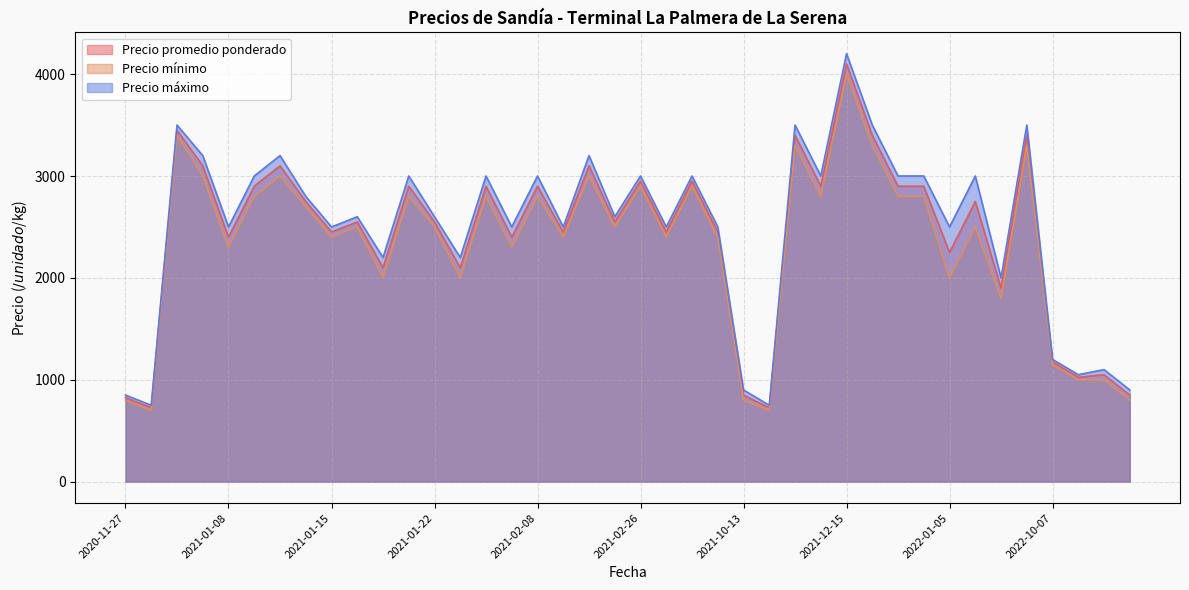

Is it true that Precio máximo equals 3500 at 2022-01-28?

True